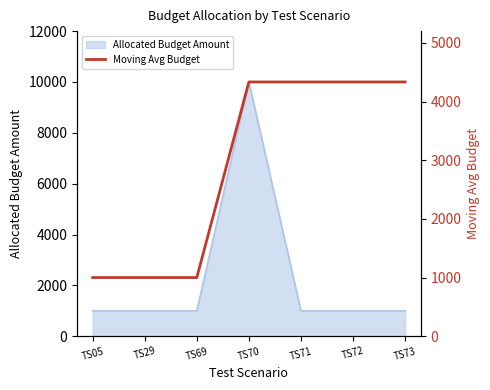

What is the value of the 3rd point from the left?

1000